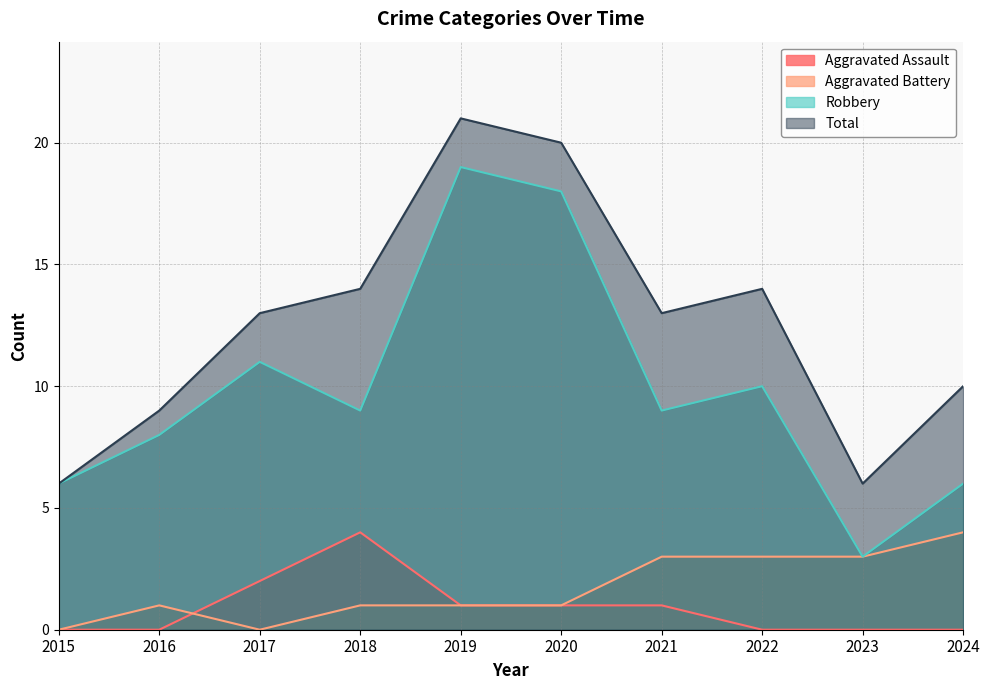

In Aggravated Assault, how many points are higher than both neighbors (excluding endpoints)?

1